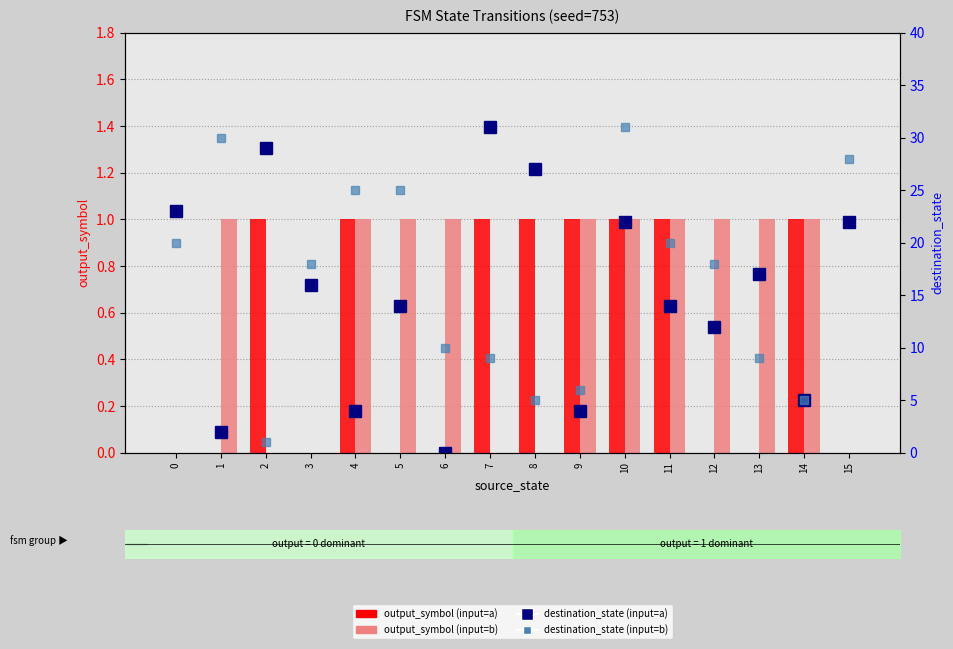

How many series are shown in this chart?

4